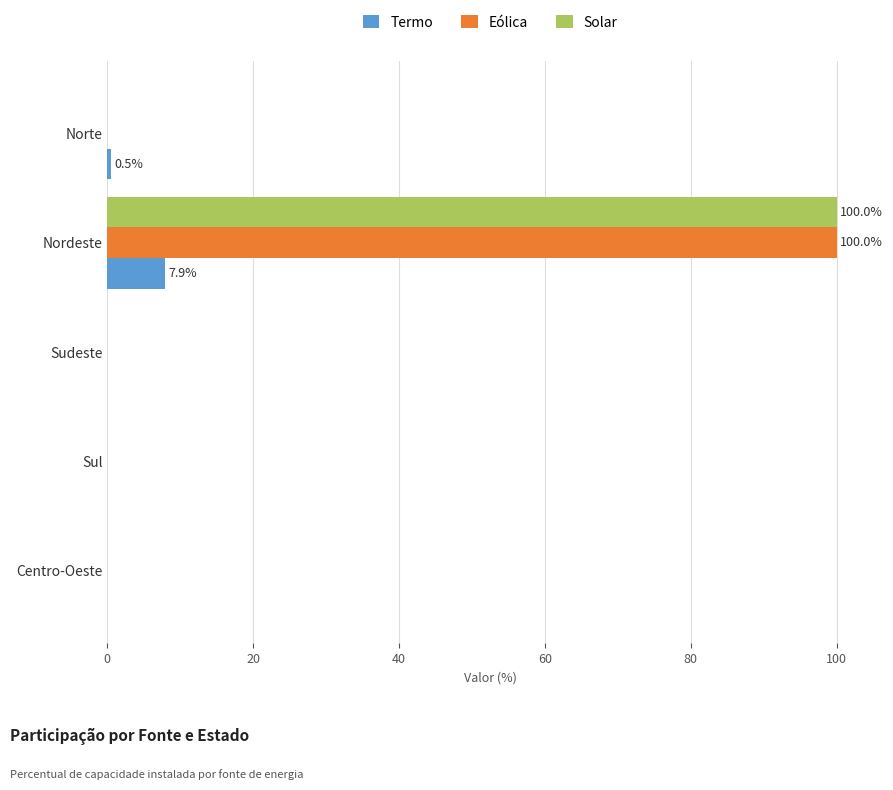

Which category has the highest value in the Solar series?

Nordeste